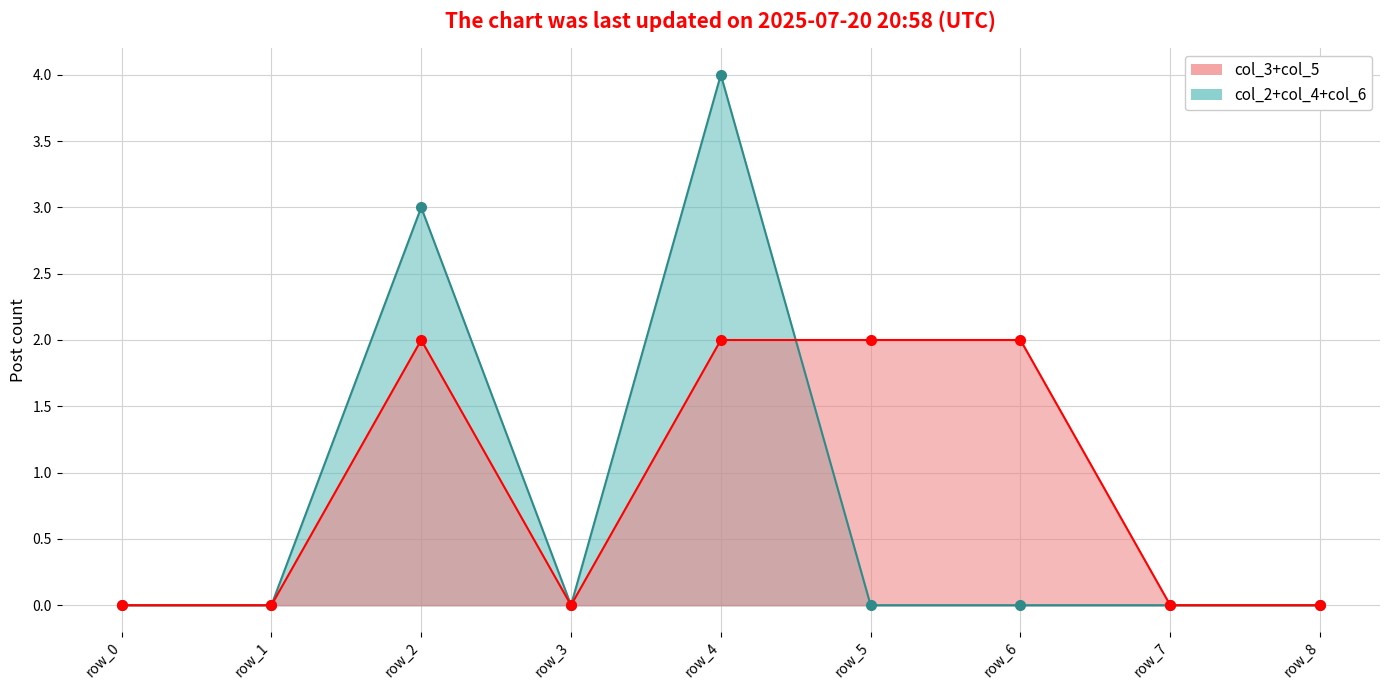

Rank the categories by col_2+col_4+col_6 value from highest to lowest.

row_4, row_2, row_0, row_1, row_3, row_5, row_6, row_7, row_8